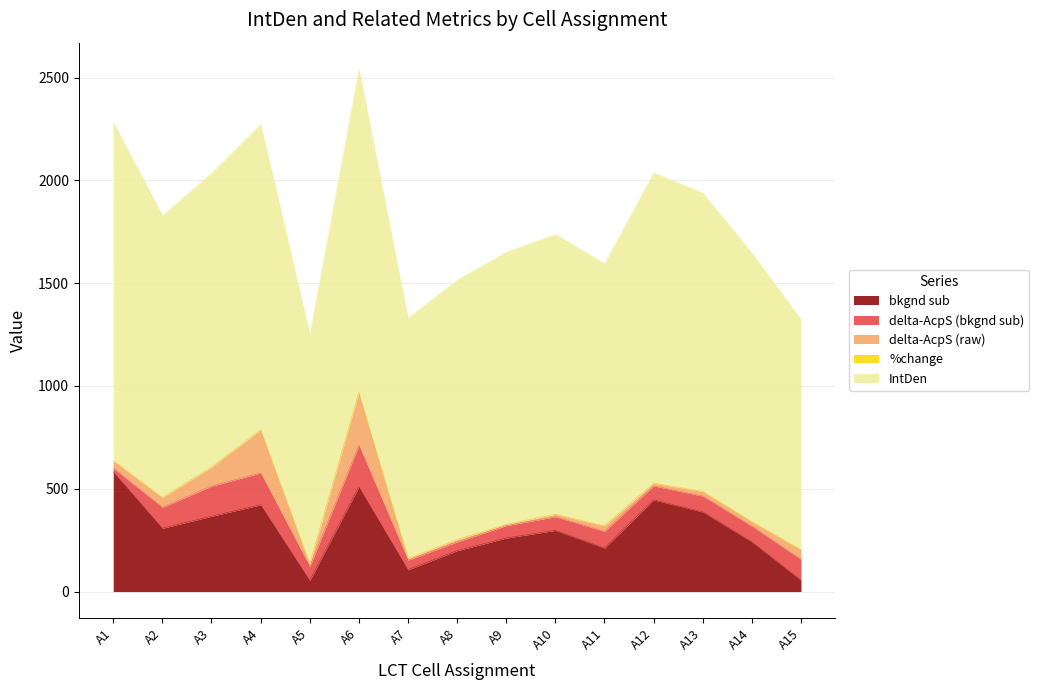

Which series changed the most between A3 and A10?

delta-AcpS (bkgnd sub)